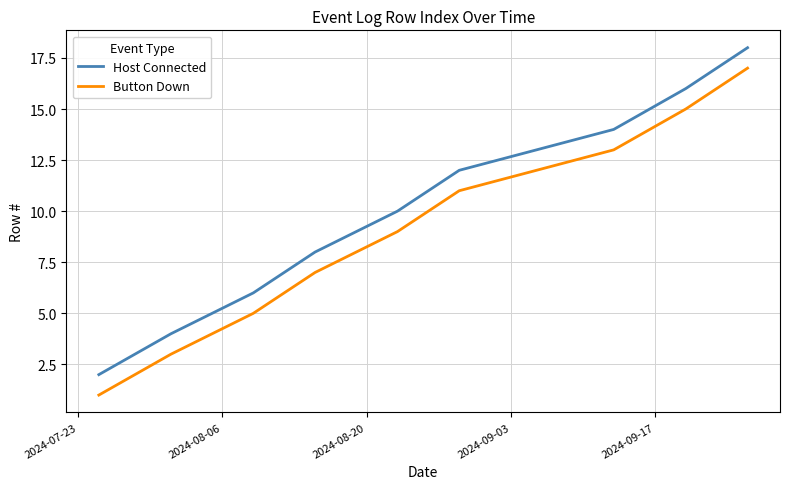

True or false: Host Connected and Button Down cross at least once.

False